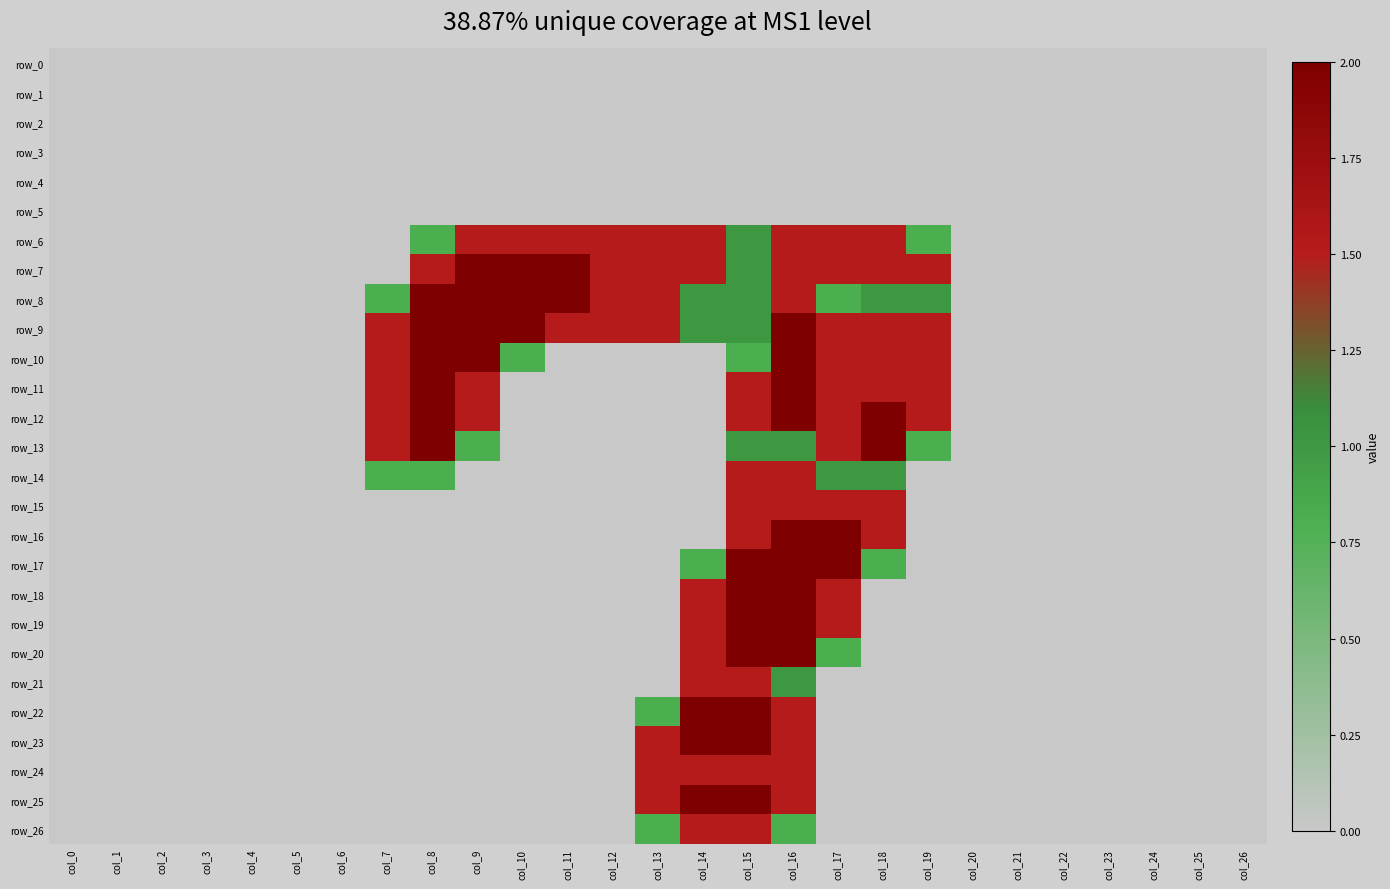

What is the difference between the maximum and minimum values in the row_21 series?

1.5